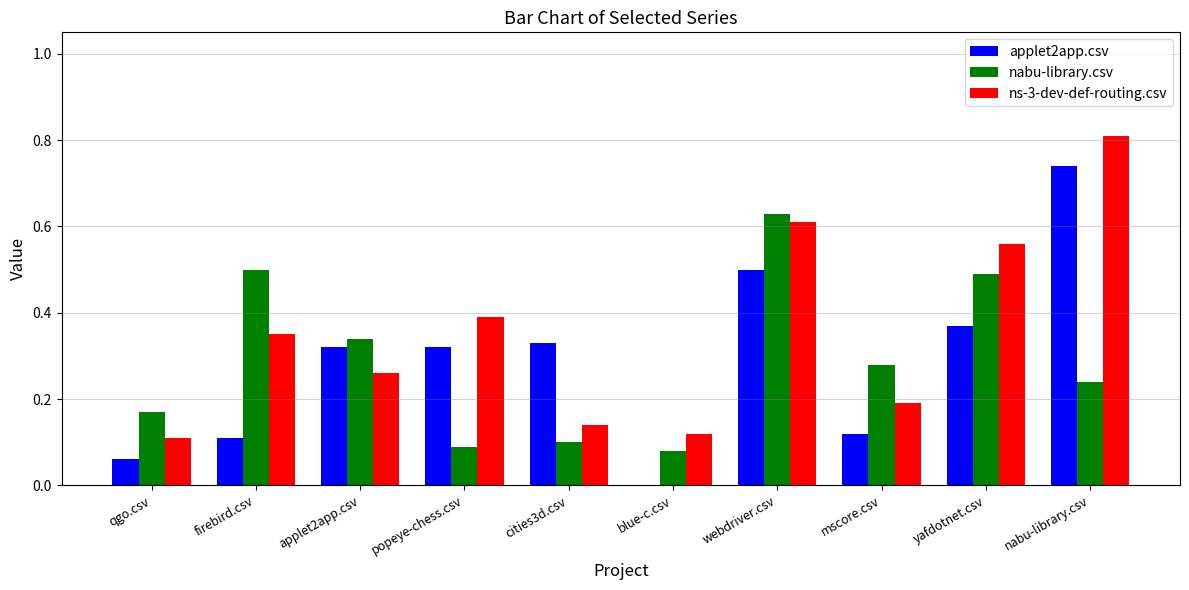

Which category has the highest value in the ns-3-dev-def-routing.csv series?

nabu-library.csv